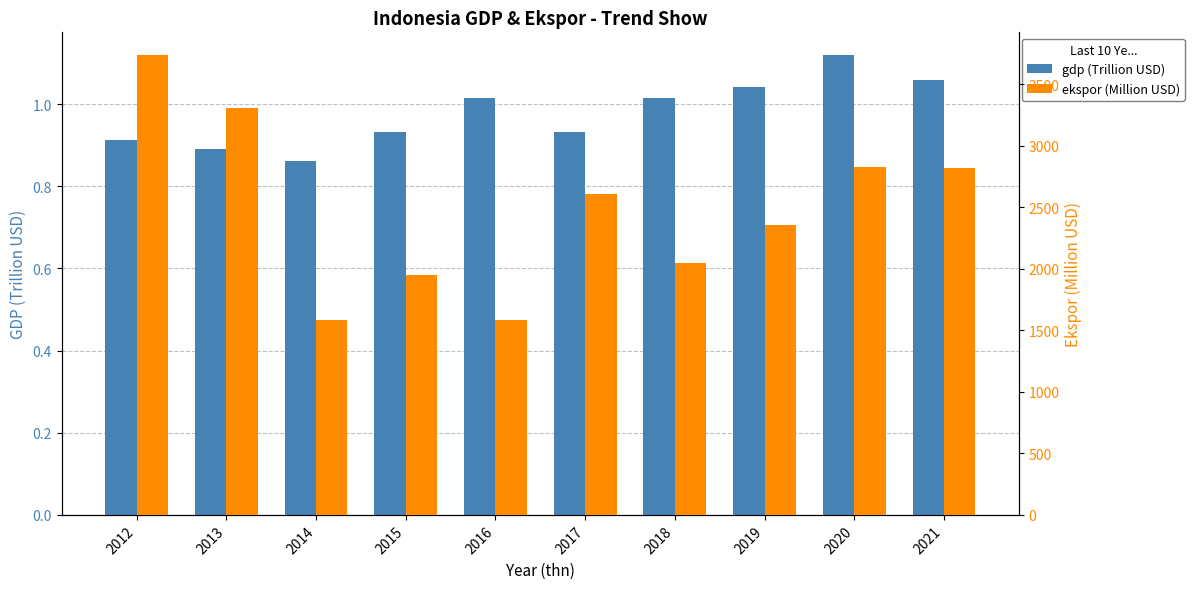

Between 2016 and 2021, which series saw the biggest shift?

ekspor (Million USD)